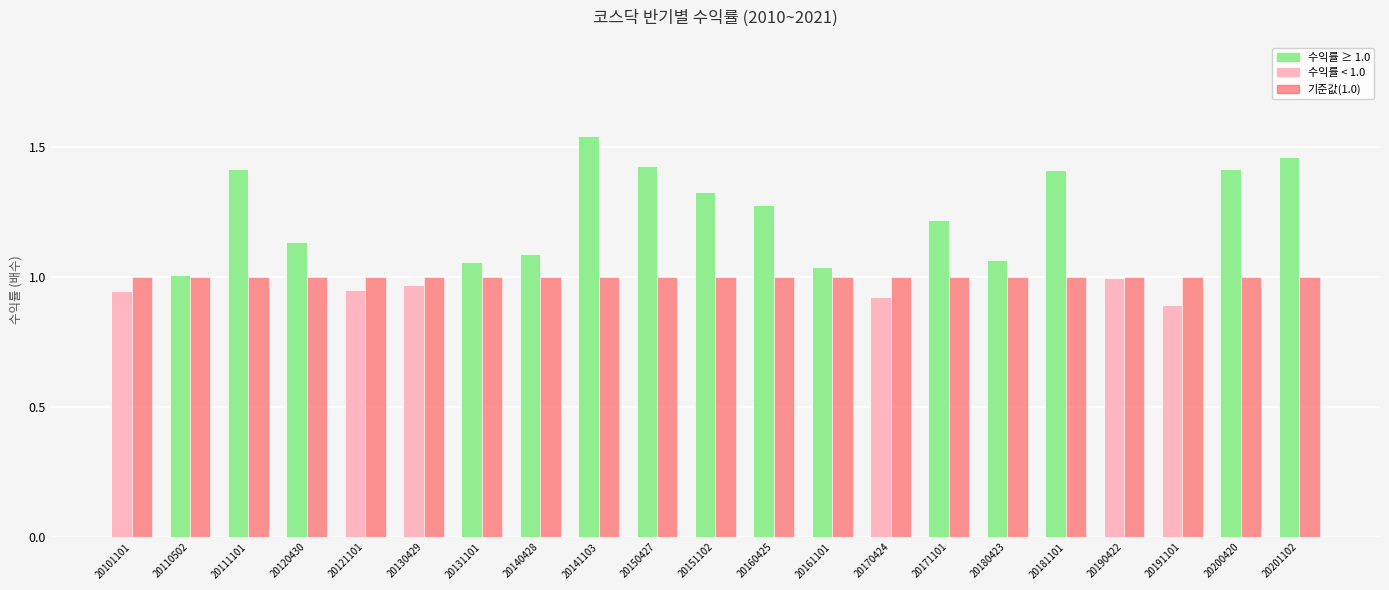

What is the total value across all series at 20120430?

2.1